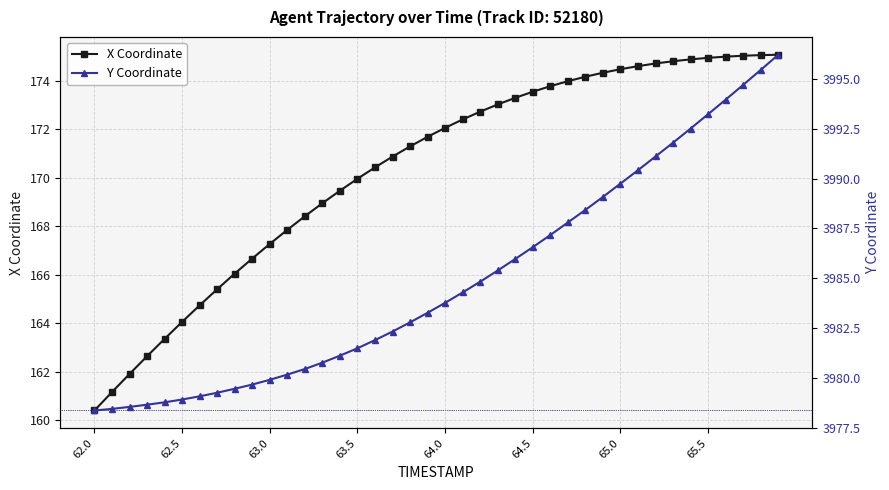

What is the lowest value of the X Coordinate series?

160.4